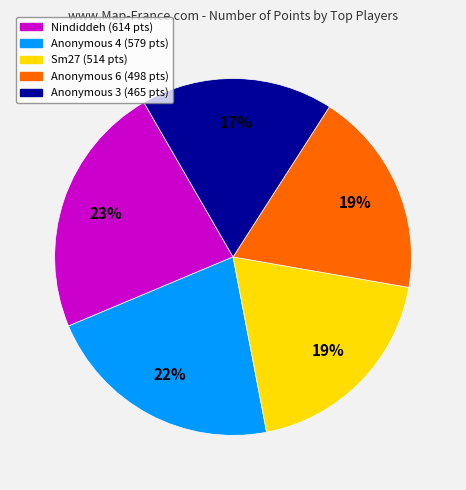

Is there any slice that represents more than half of the pie?

No